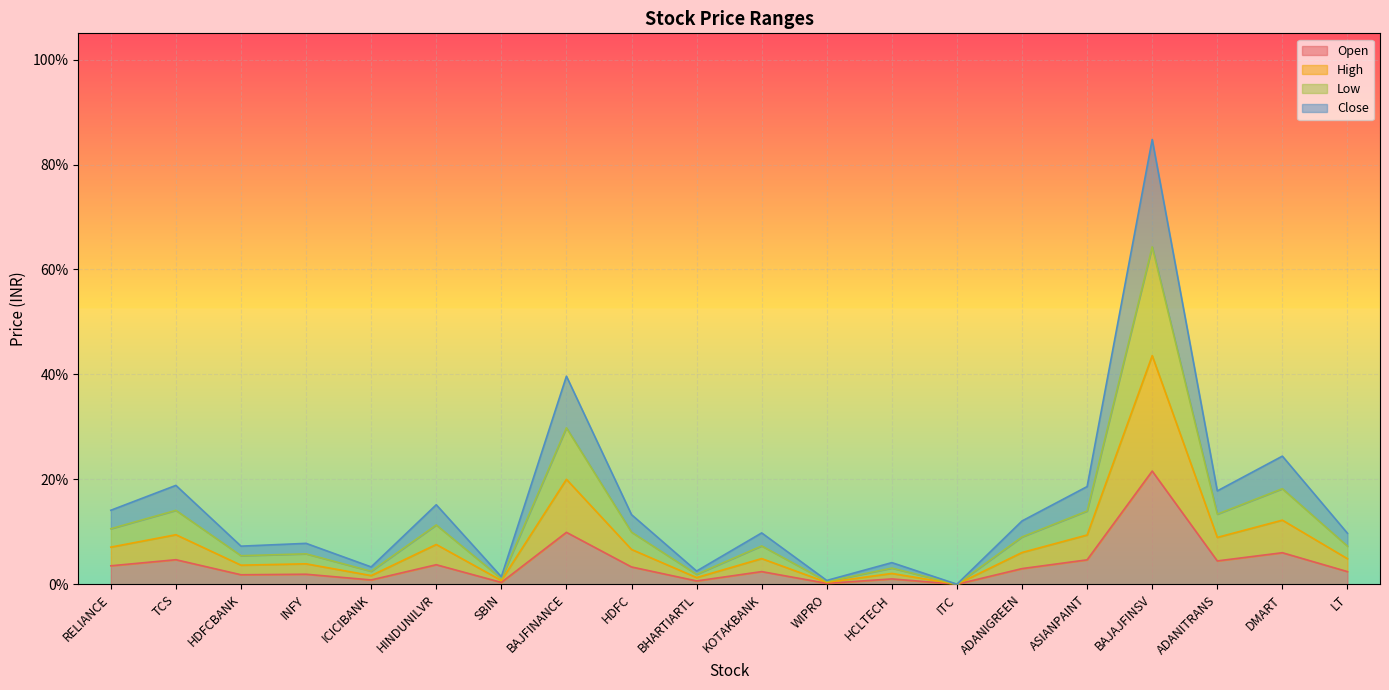

Read the Close value at HDFC.

0.1